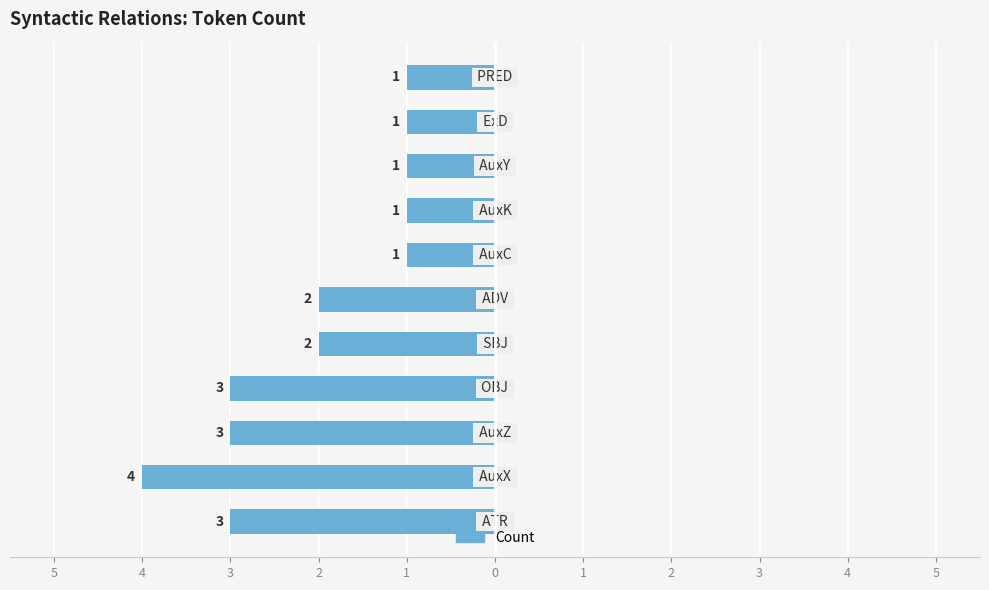

Does the chart contain any negative values?

Yes